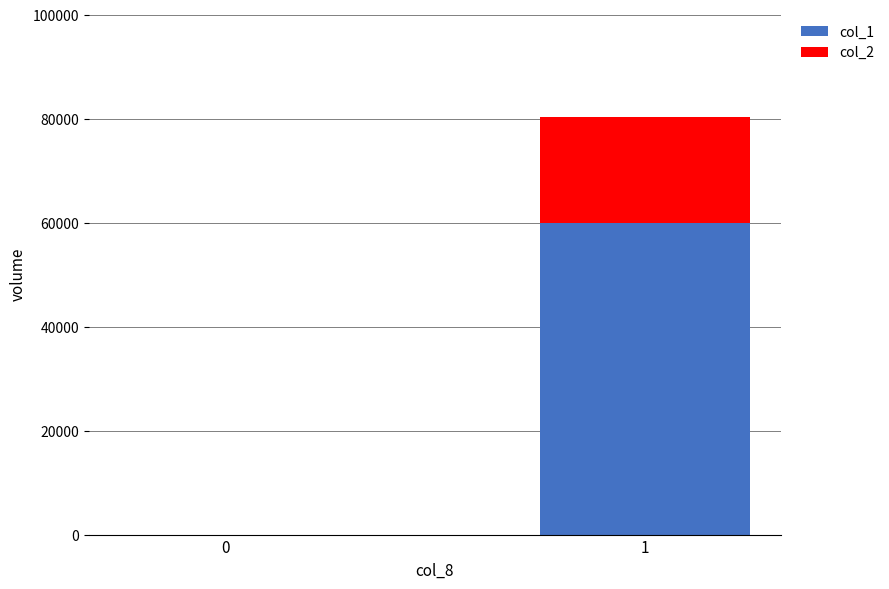

Reading left to right, list the values for the col_1 series.

0=0	1=60000